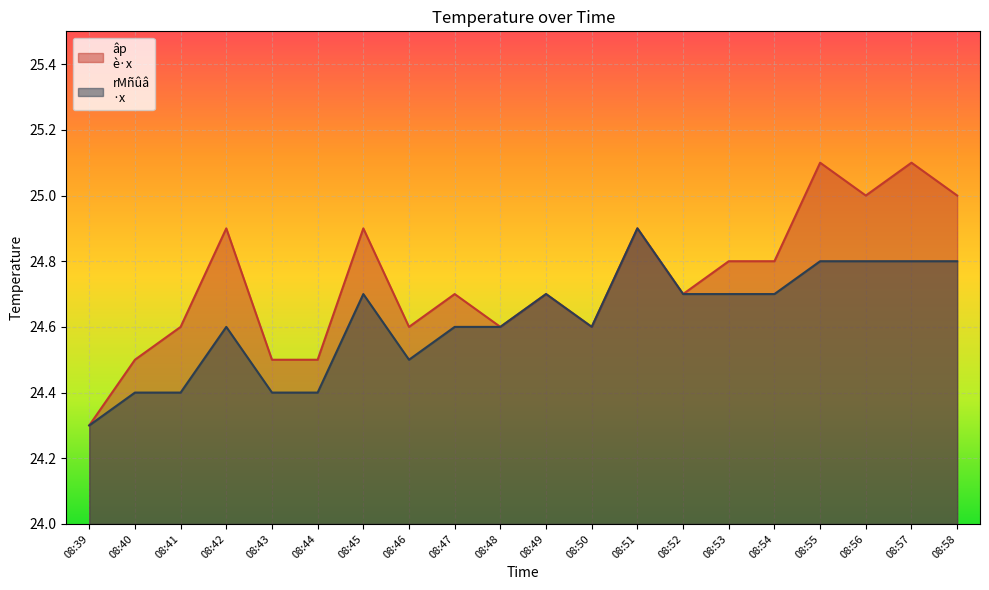

Which category has the highest value in the âp
è·x series?

08:55